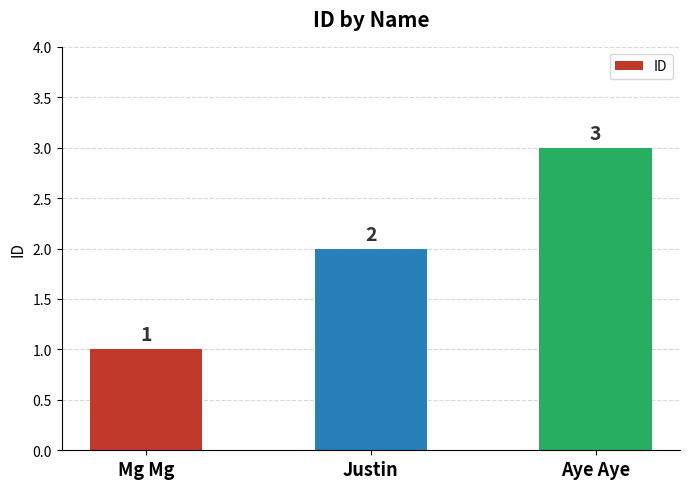

Reading left to right, what are all the values shown in this chart?

Mg Mg=1	Justin=2	Aye Aye=3